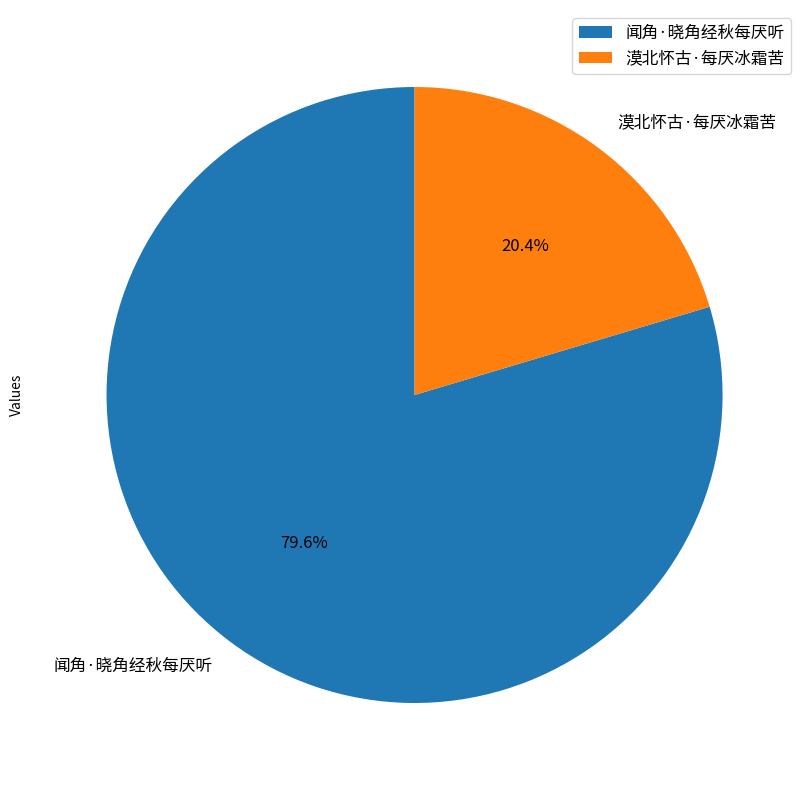

How many segments does this pie chart have?

2